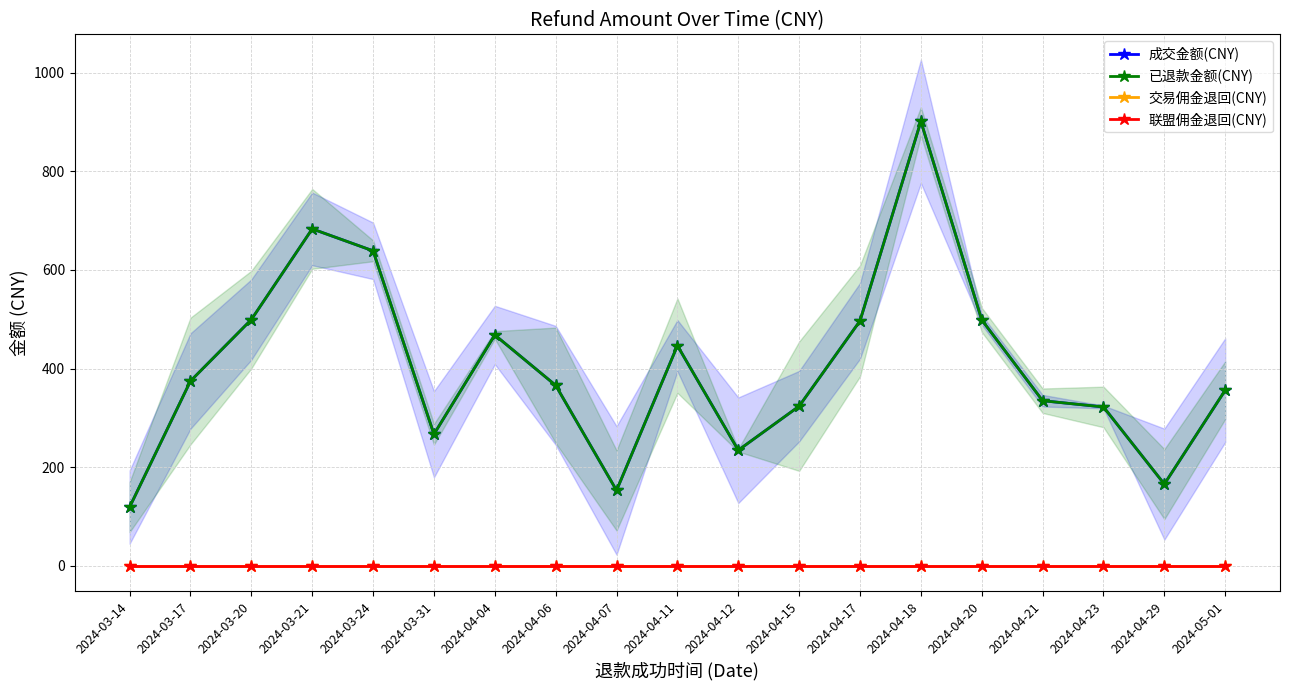

The value of 成交金额(CNY) at 2024-04-07 is 153.0. True or false?

True